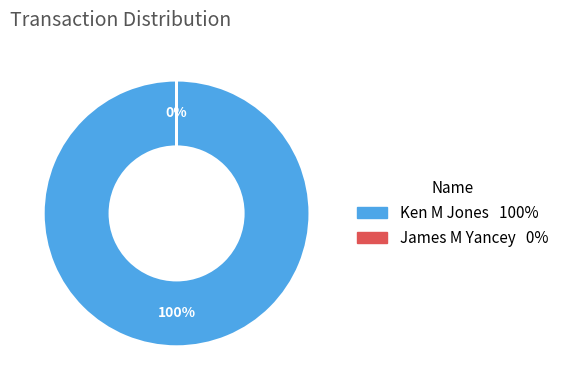

What percentage is NOT represented by James M Yancey?

100.0%